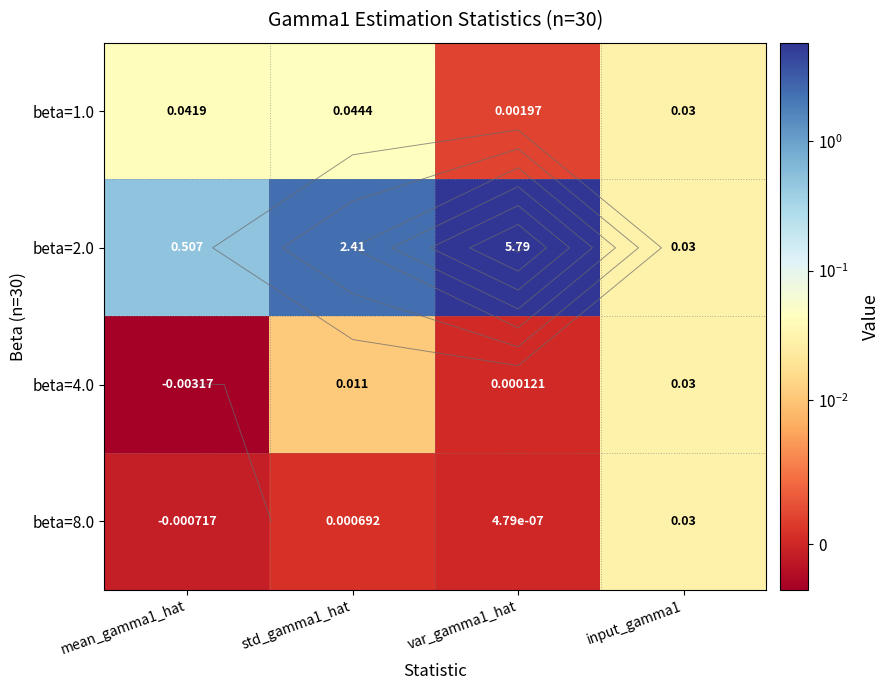

What is the difference between the maximum and minimum values in the beta=2.0 series?

5.8